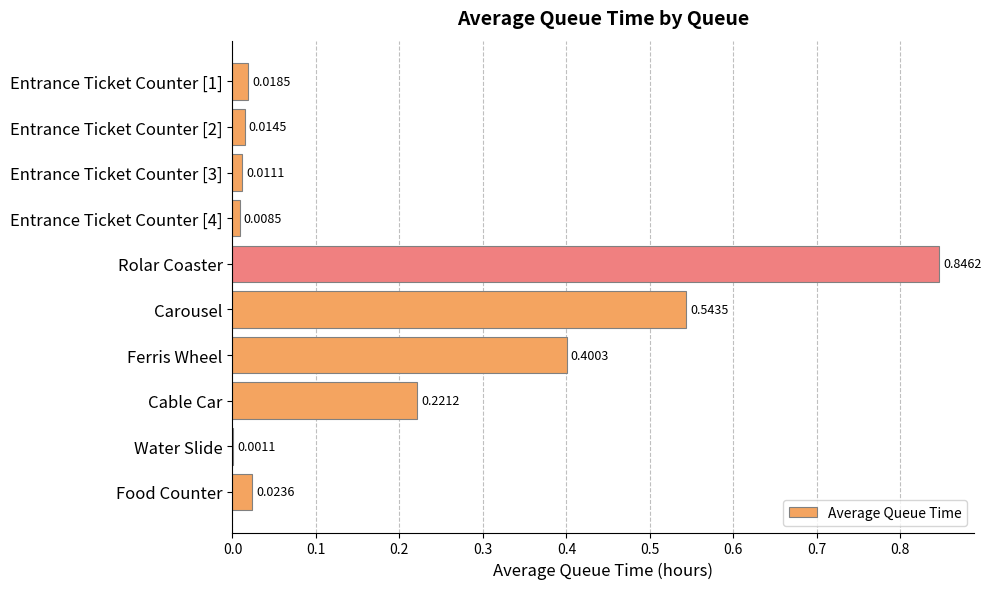

Where is the data nearest to the value 0?

Water Slide